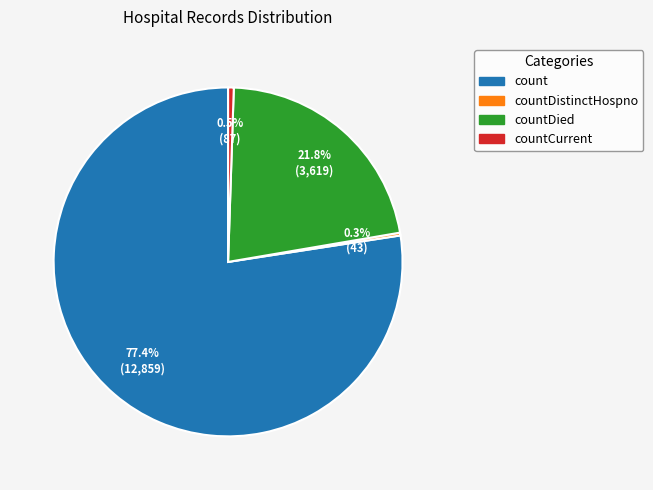

Is there a majority slice in this chart?

Yes